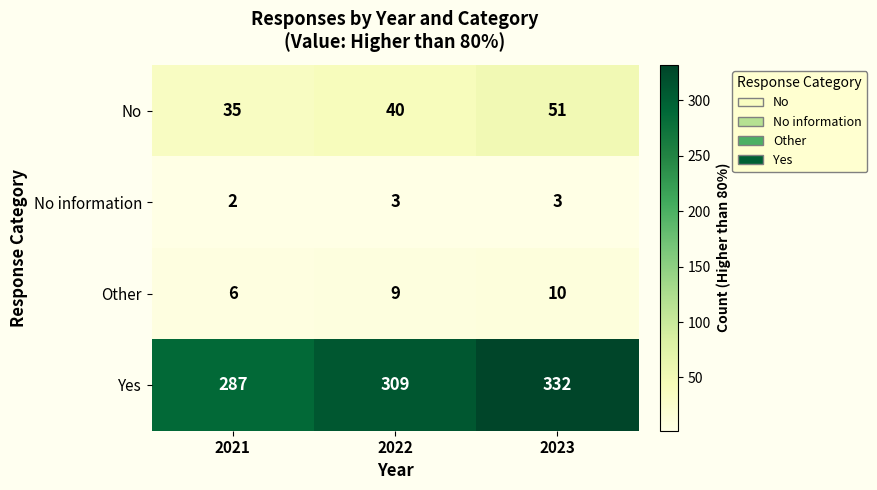

Which series has the widest spread of values?

Yes